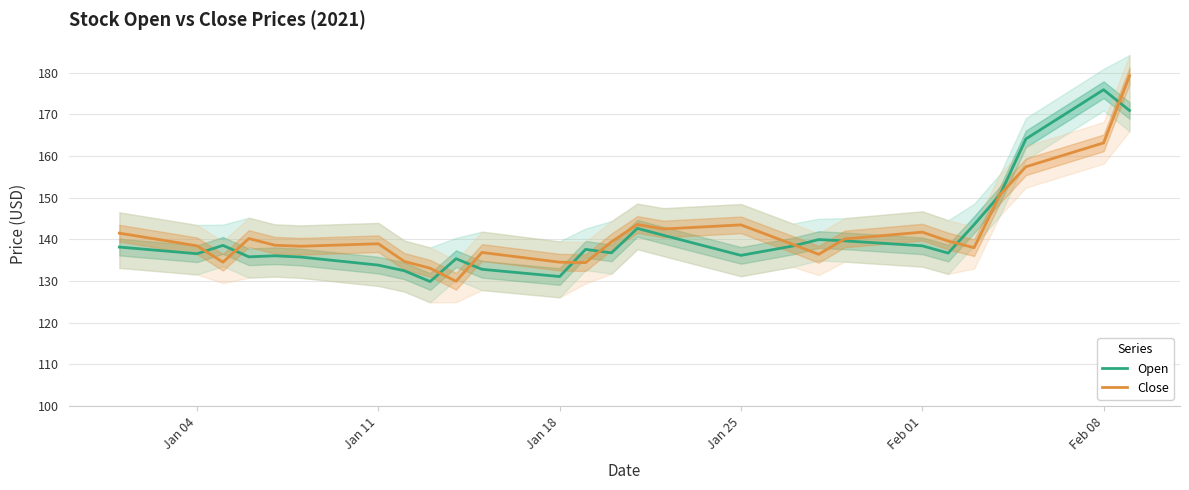

What is the value of the Close point at the 5th from the left?

134.5